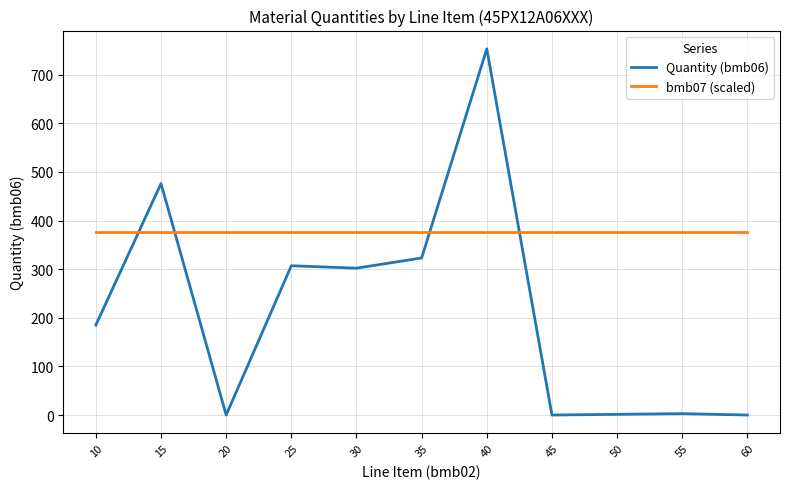

Which category has the highest value across all series?

40